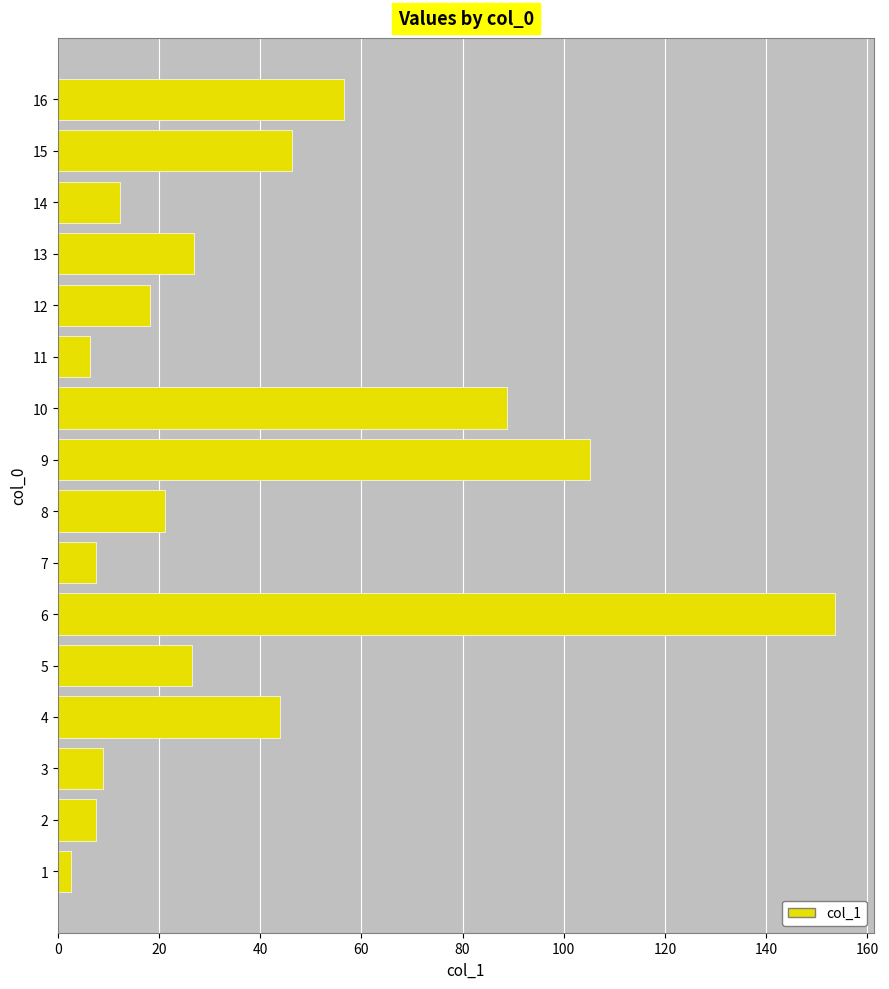

The chart shows a value of 9.2 at 5. True or false?

False